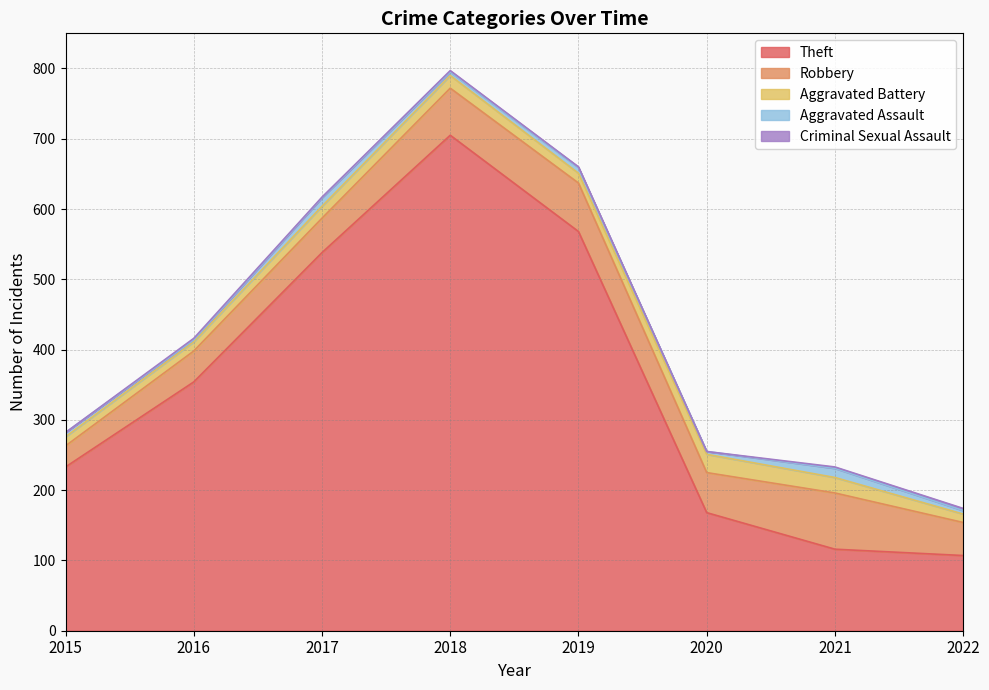

What is the sum of the Aggravated Assault values at 2019 and 2020?

12